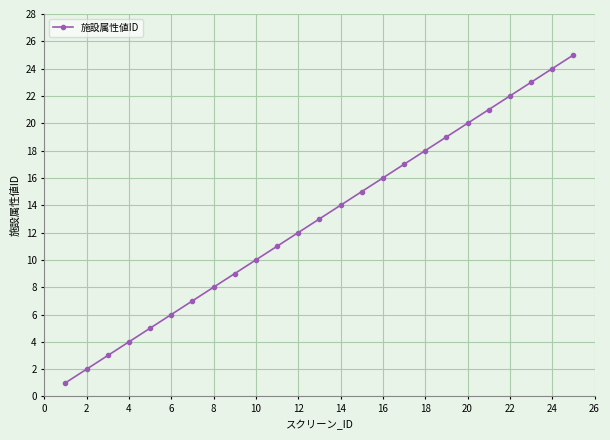

What is the maximum value shown in the chart?

25